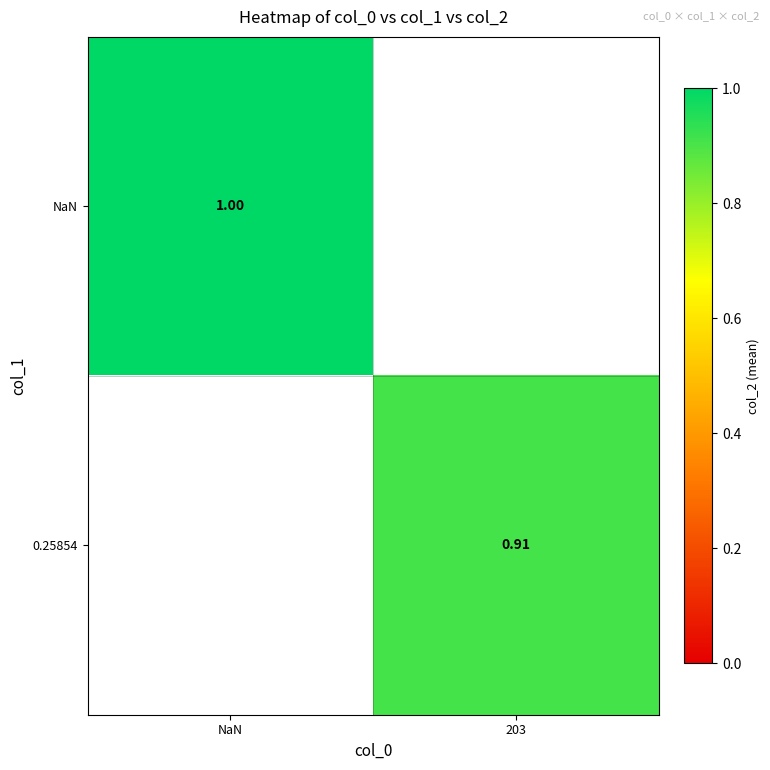

Is the value of 0.25854 at 203 greater than the value of NaN at NaN?

No